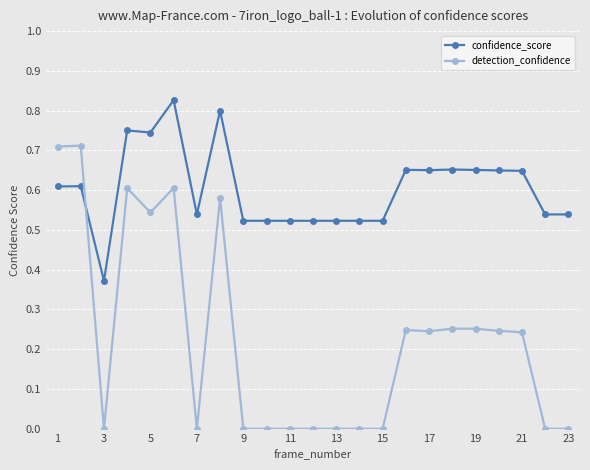

What is the sum of all confidence_score values?

13.9